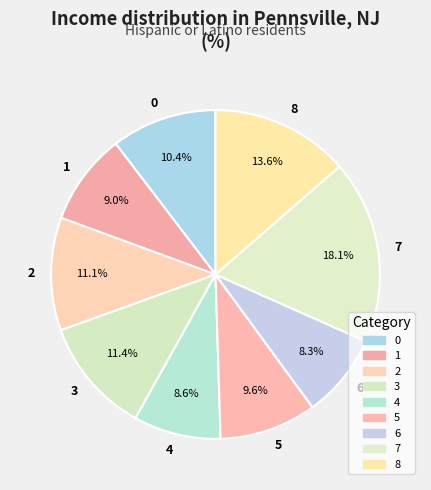

Combined, what portion of the pie is 8 and 6?

21.9%